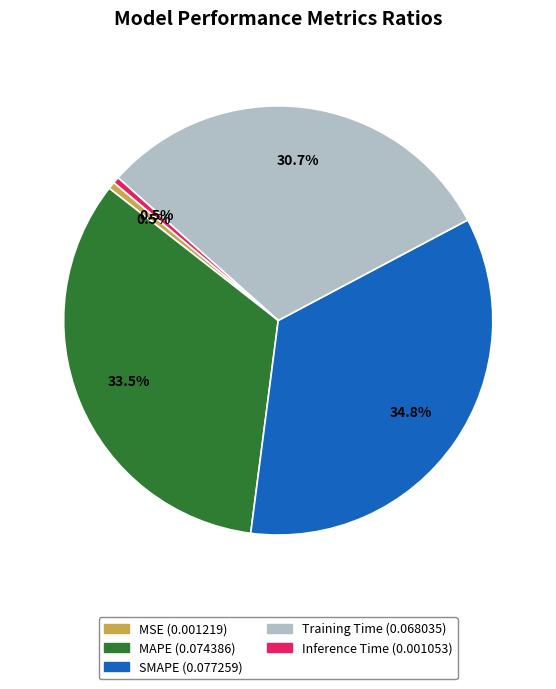

What is the total percentage of SMAPE and Inference Time?

35.3%